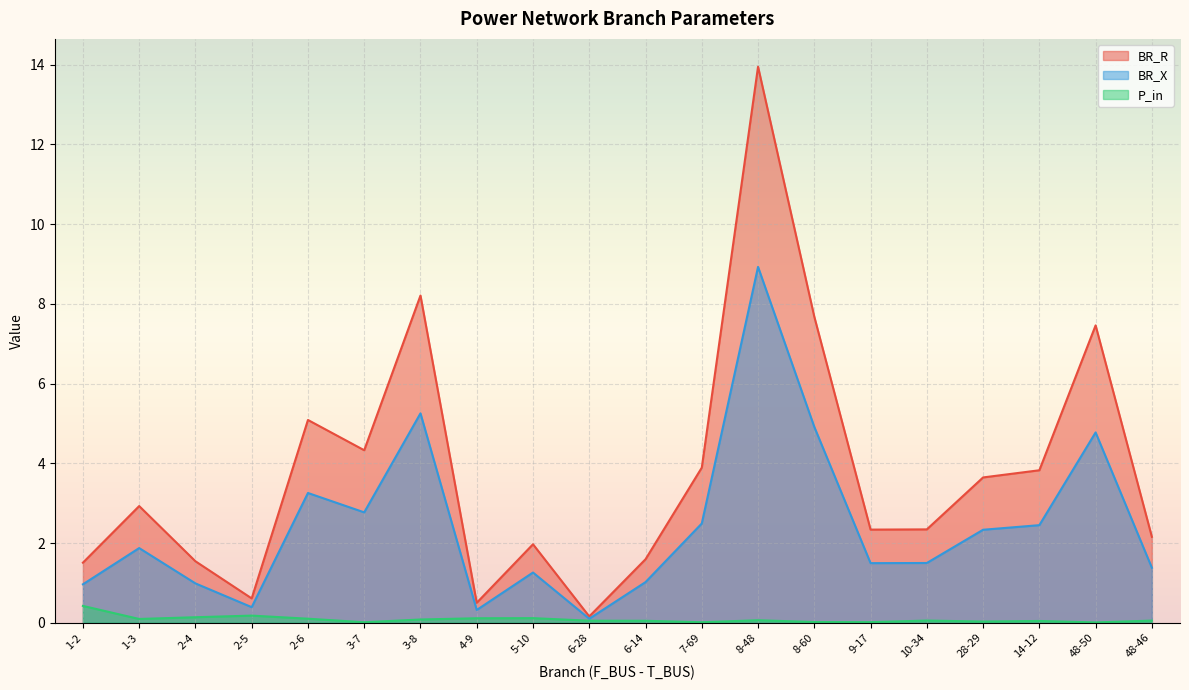

What are all the series names shown in the legend?

BR_R, BR_X, P_in